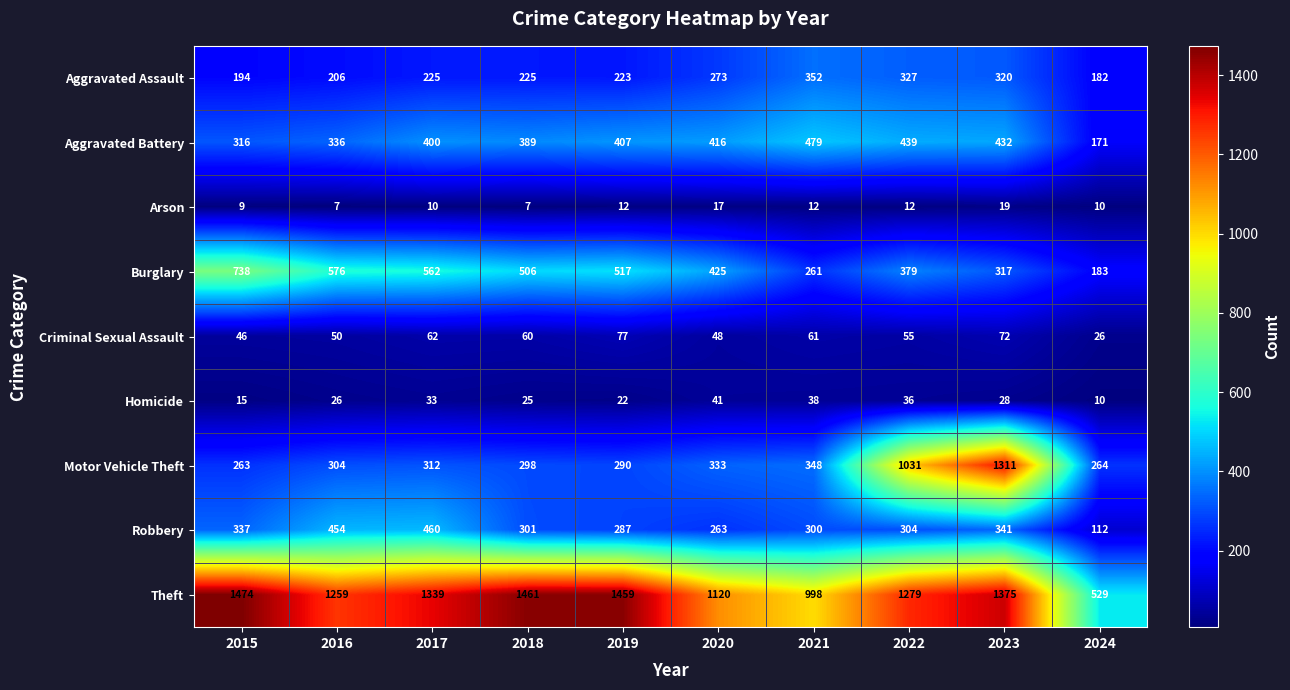

Which category has the highest value in the Criminal Sexual Assault series?

2019